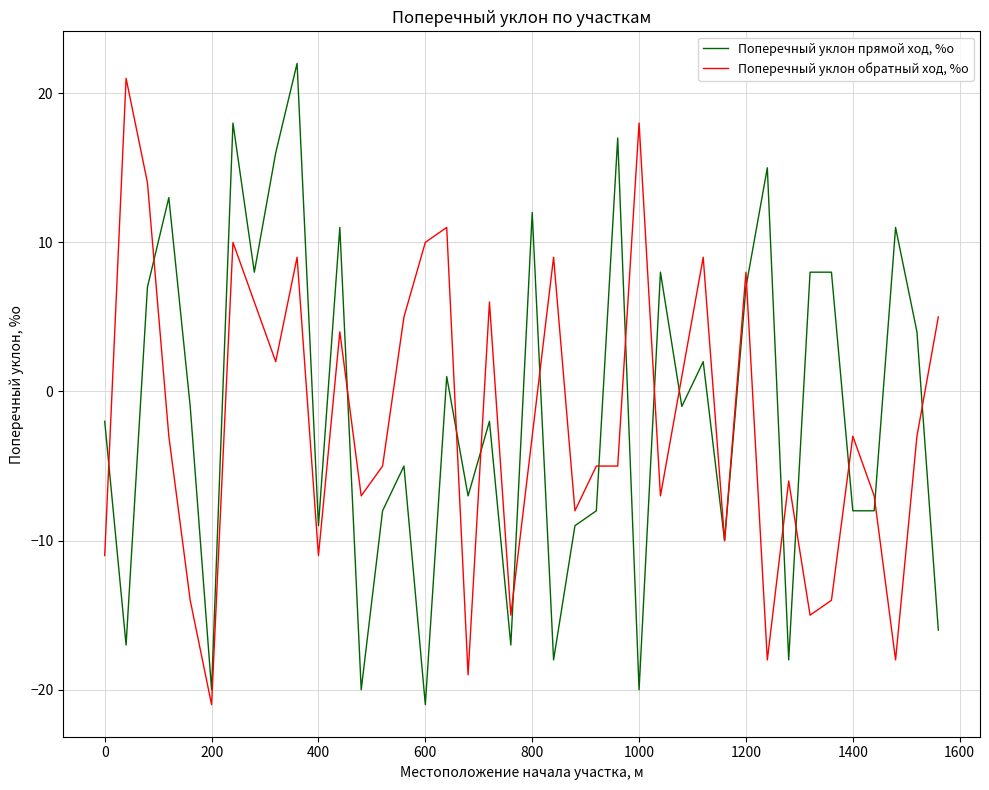

Which series ends up on top after the final intersection of Поперечный уклон обратный ход, %о and Поперечный уклон прямой ход, %о?

Поперечный уклон обратный ход, %о